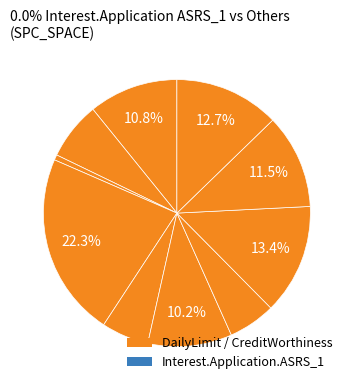

How many segments does this pie chart have?

10